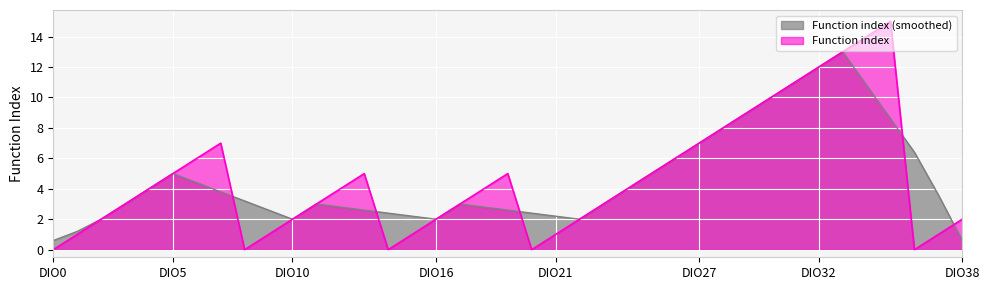

The chart shows a value of 11 at DIO31. True or false?

True